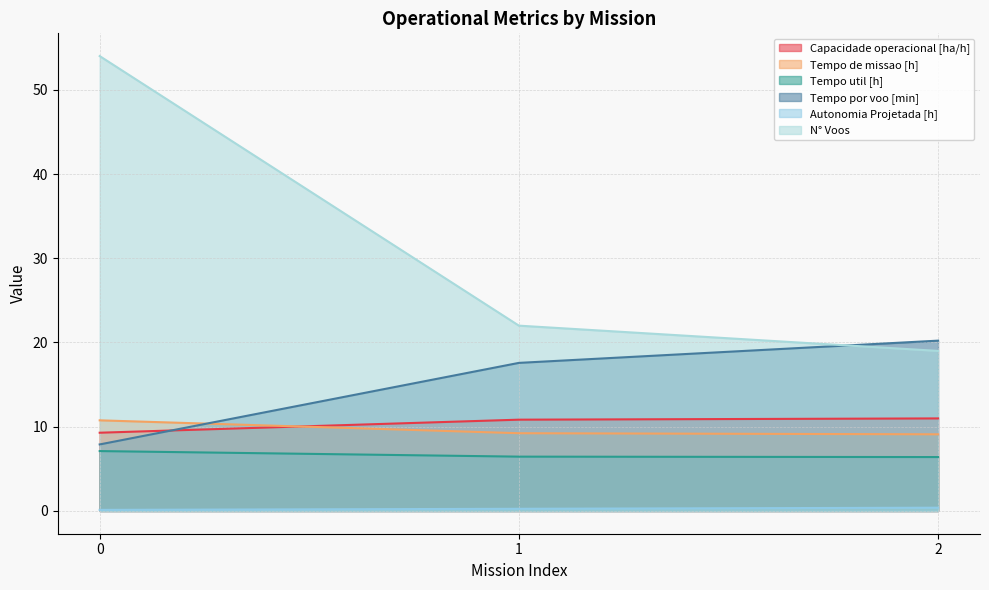

What value does the Capacidade operacional [ha/h] series have at 0?

9.3